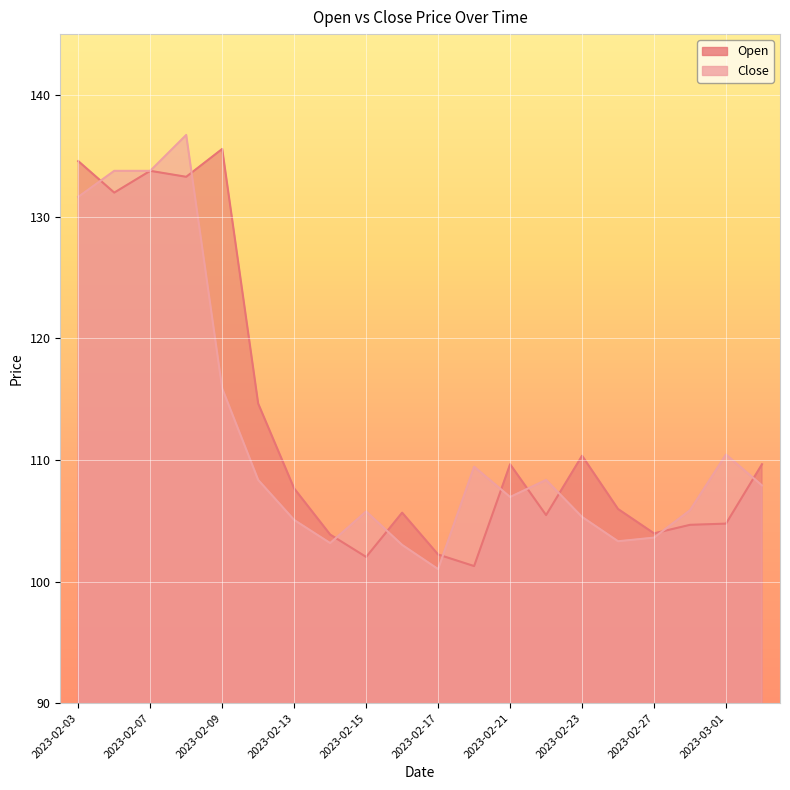

Between 2023-02-15 and 2023-02-23, which is larger?

2023-02-23